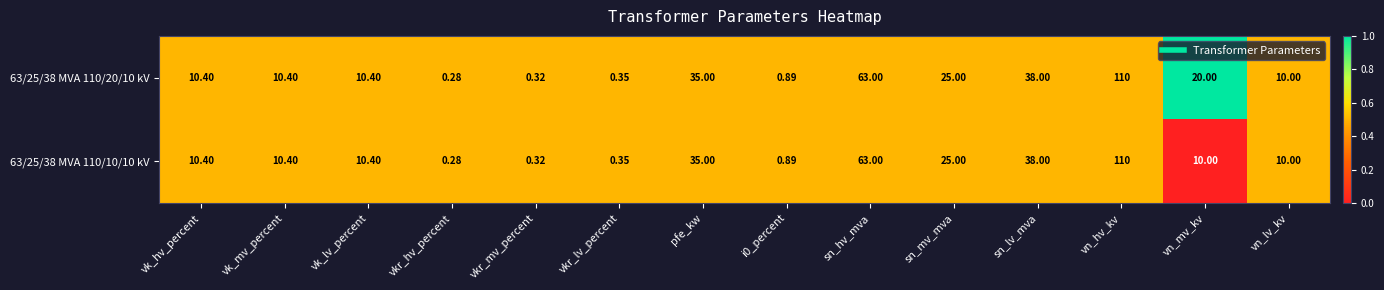

At which category is the sum across all series the highest?

vn_hv_kv